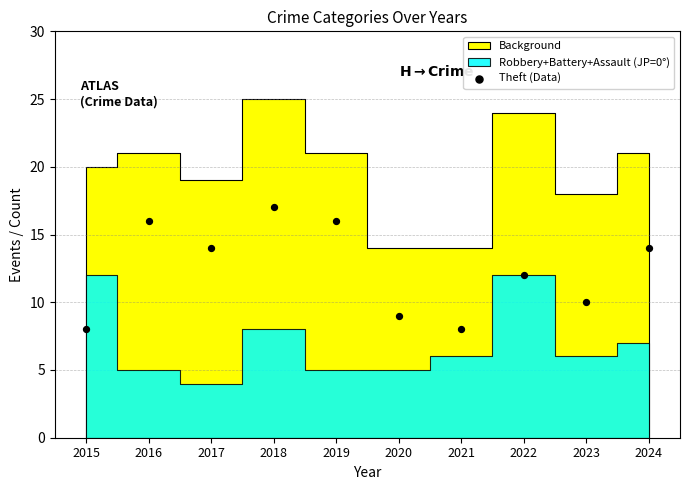

What is the range of Y values (max minus min)?

9